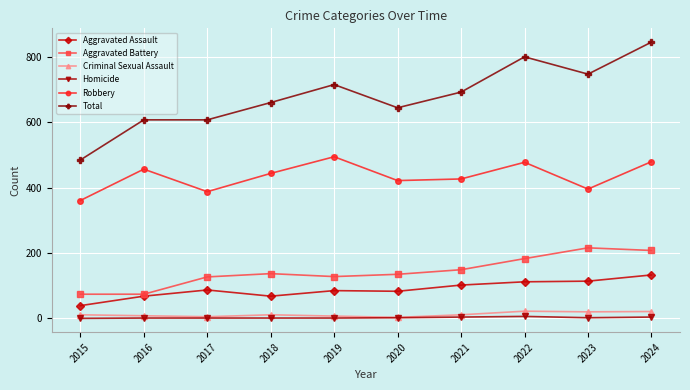

True or false: Total and Aggravated Assault intersect in this chart.

False